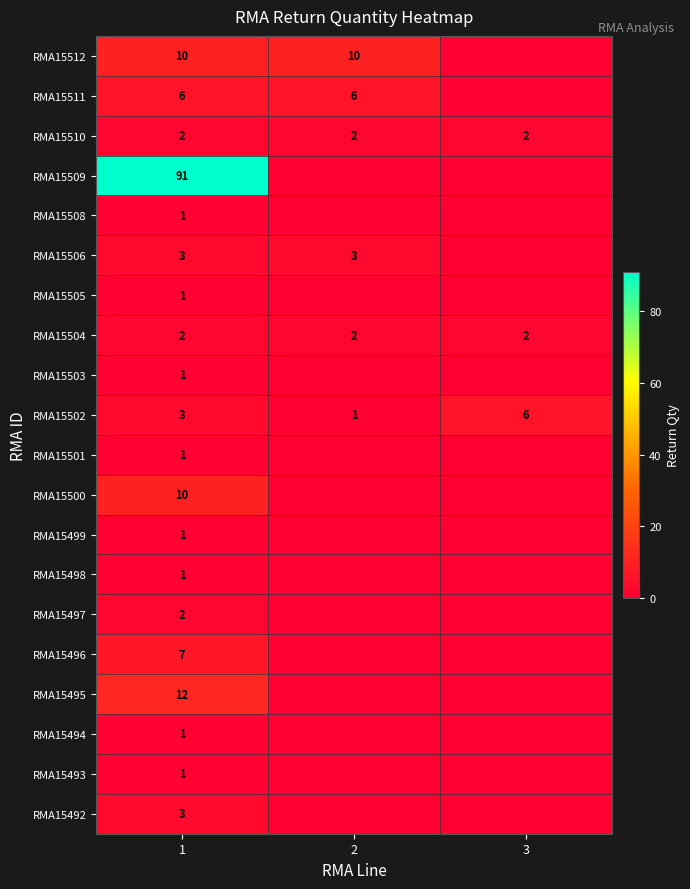

At which category does the chart reach its peak across all series?

1